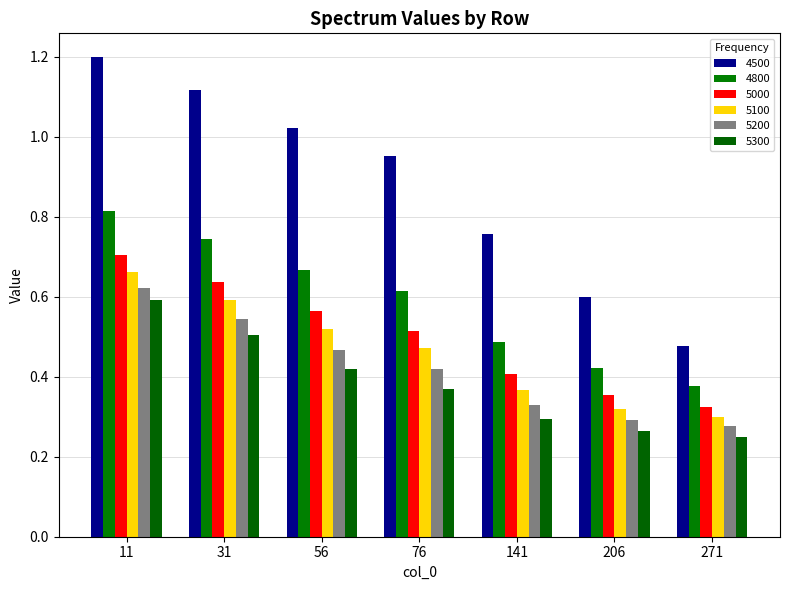

How many 5200 values are between 0 and 1?

7